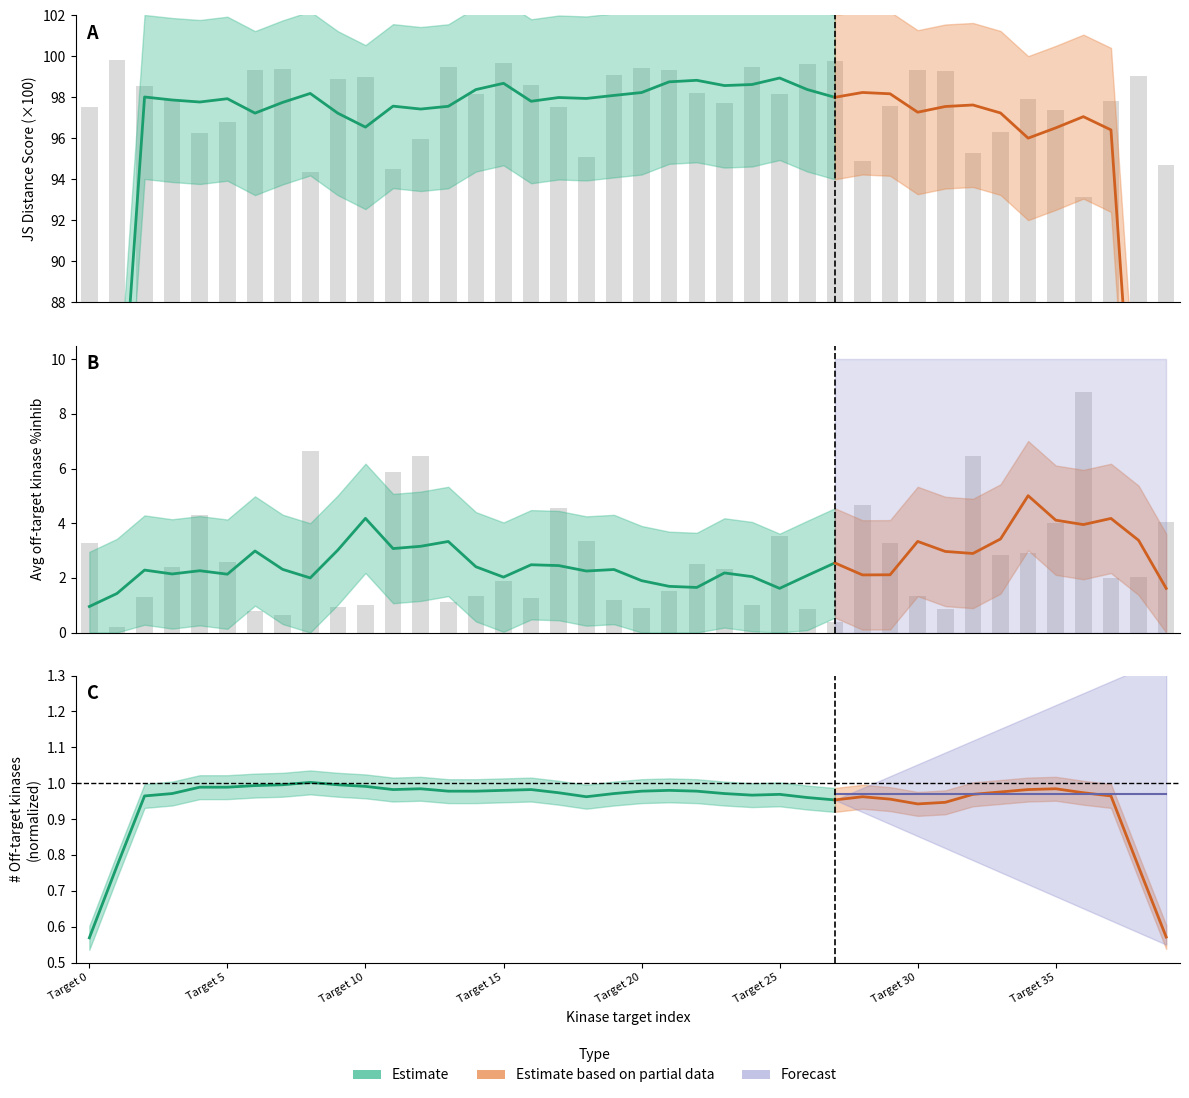

What is the difference between the highest and lowest values at 6?

98.6